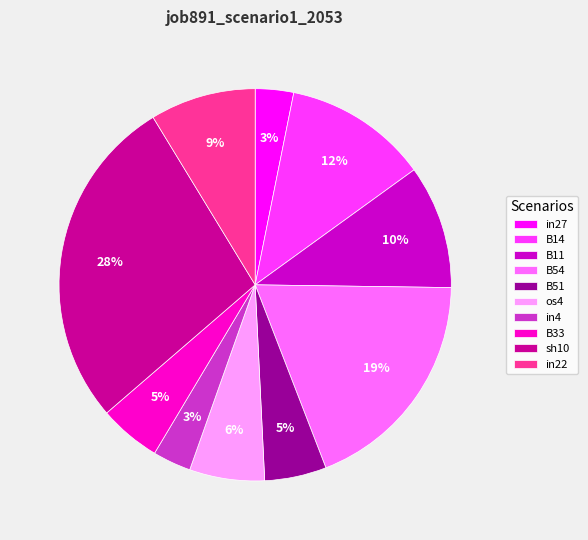

Is the sum of B11 and B51 greater than half?

No